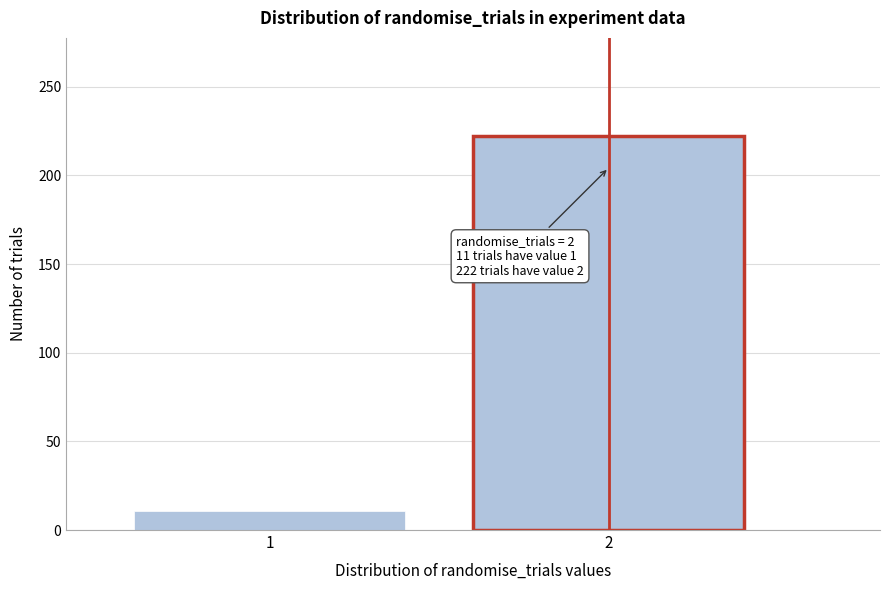

Reading left to right, extract all data points from this chart.

1=11	2=222